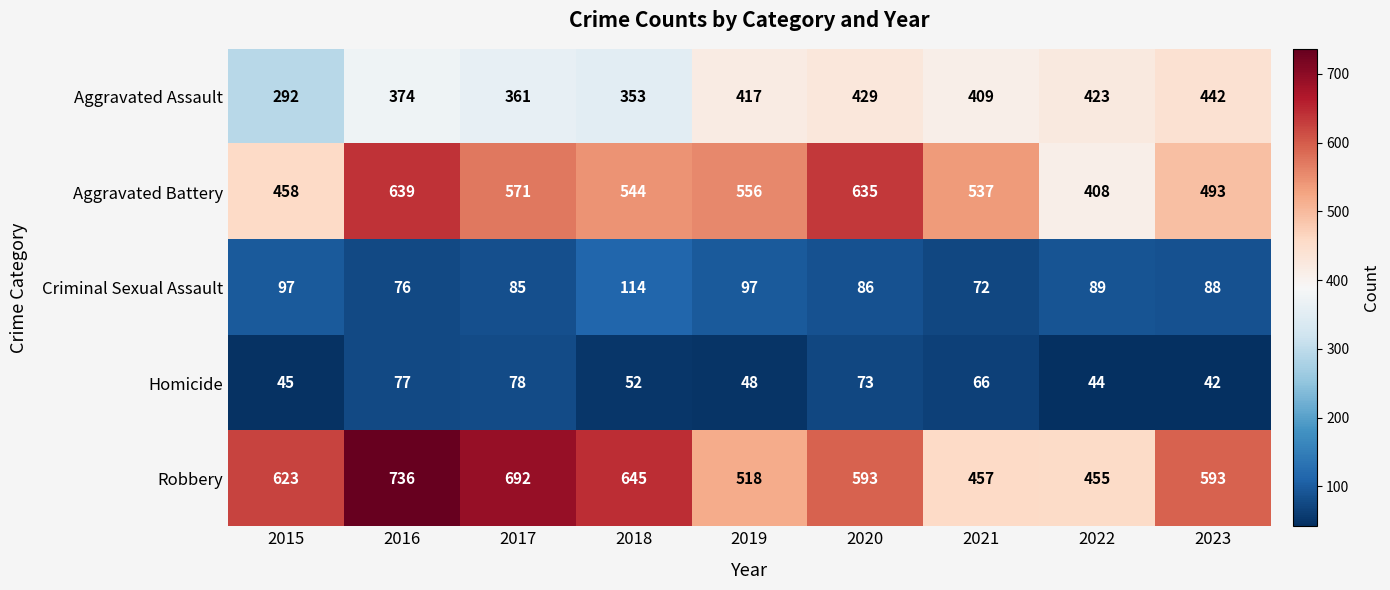

Is it true that Robbery equals 307 at 2017?

False